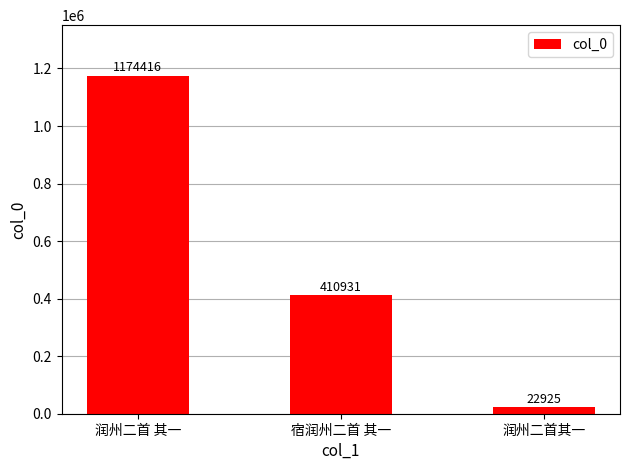

What is the maximum value shown in the chart?

1174416